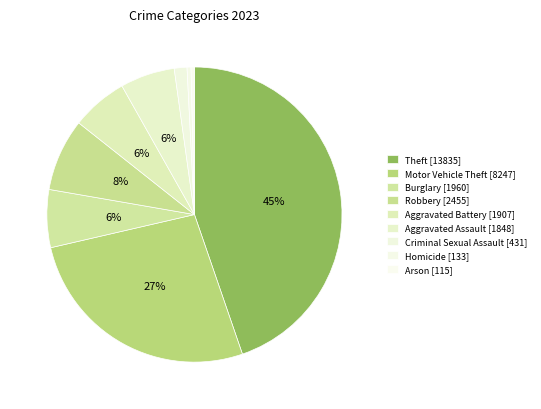

Count the number of slices in the pie.

9